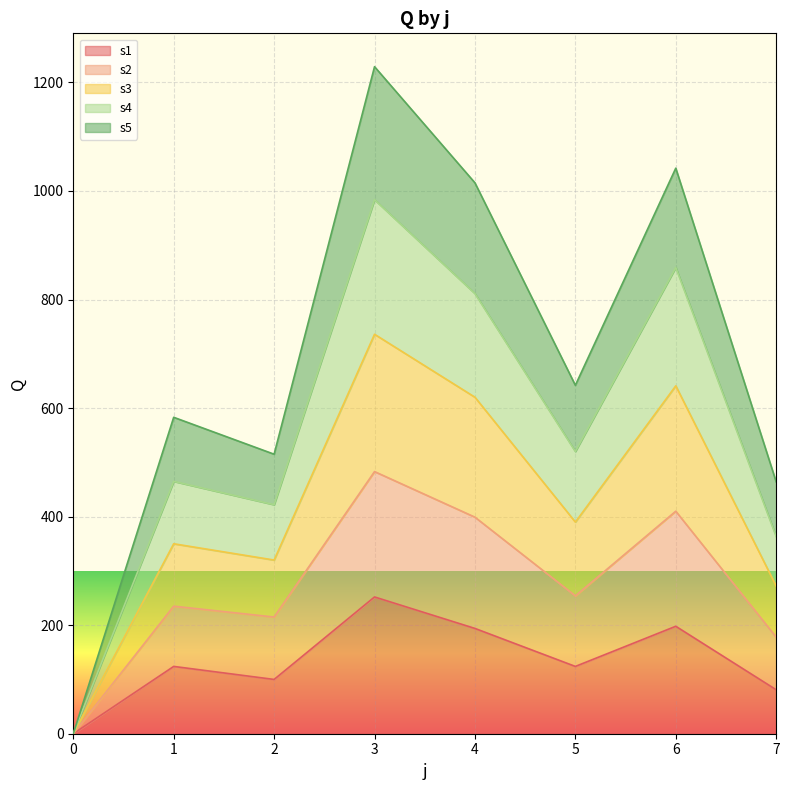

At which label does s3 first exceed 520?

3